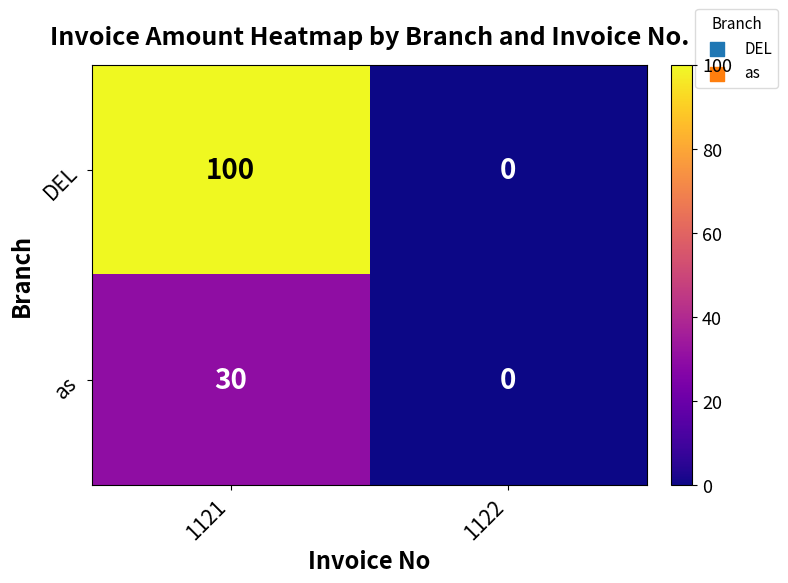

At how many categories does at least one series exceed 91?

1